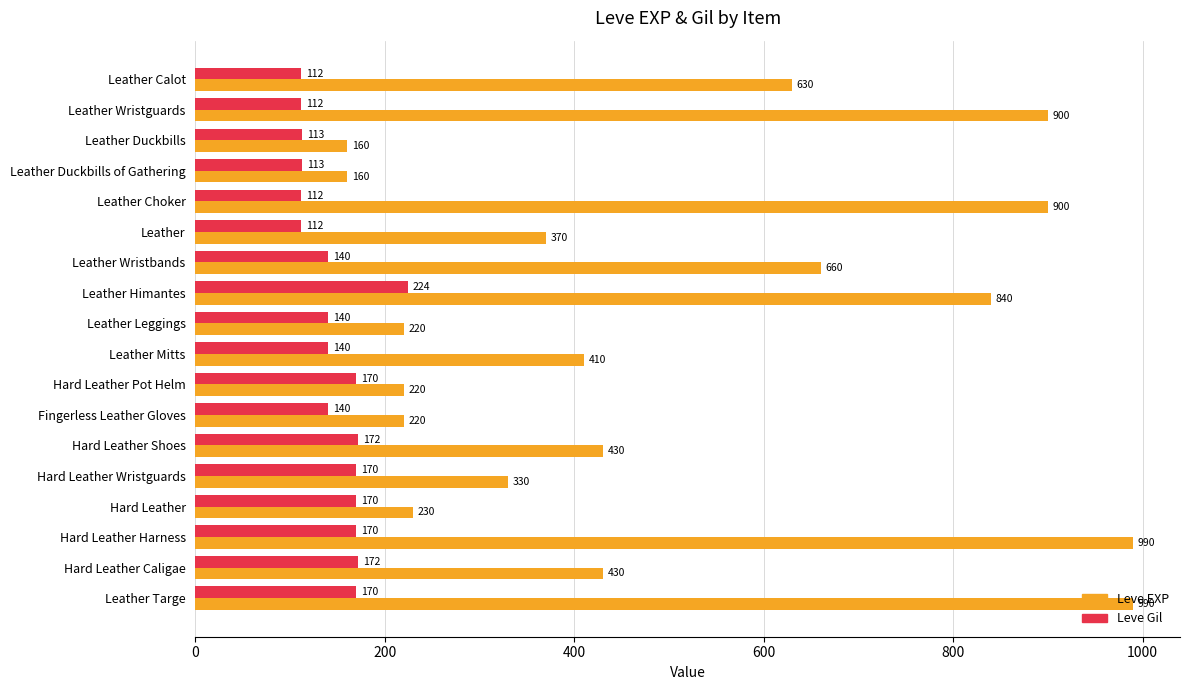

List the series in order of their peak value, highest first.

Leve EXP, Leve Gil